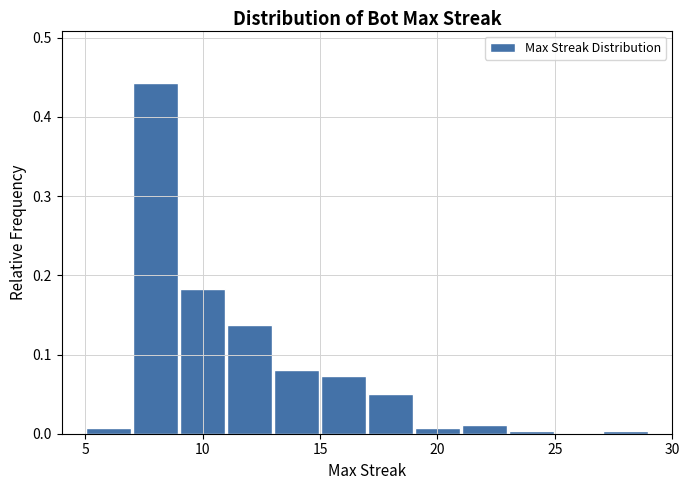

Over which range of the x-axis is the bar tallest?

7 to 9